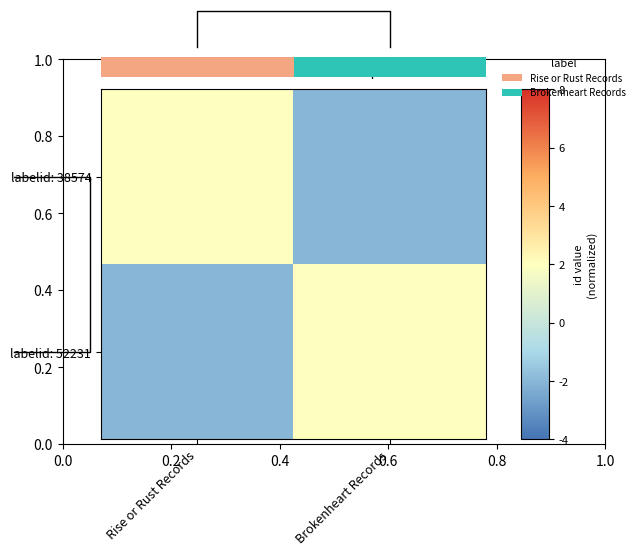

How many values in labelid: 38574 are above zero?

1